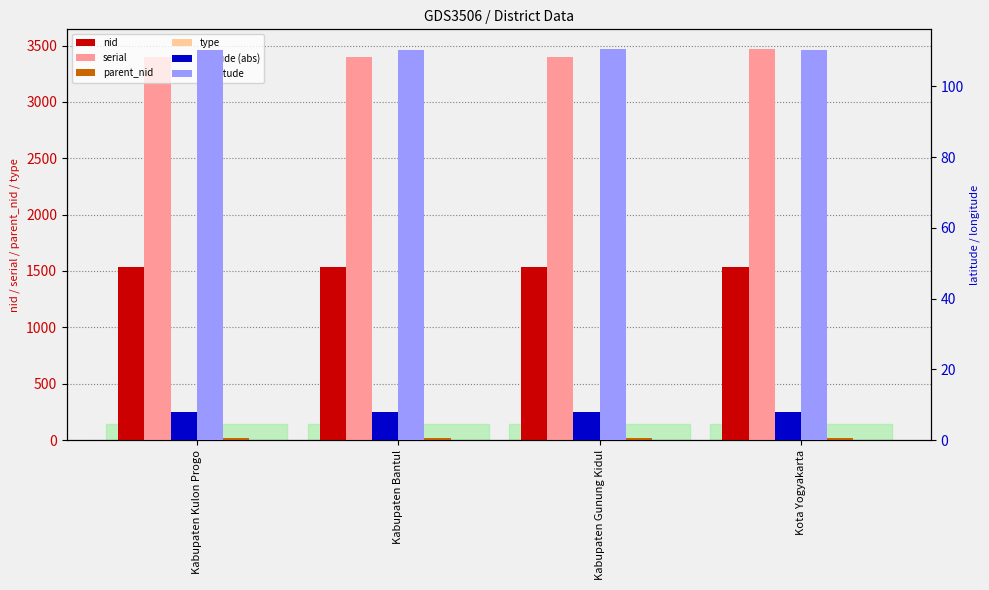

What is the total value across all series at Kabupaten Bantul?

5069.2